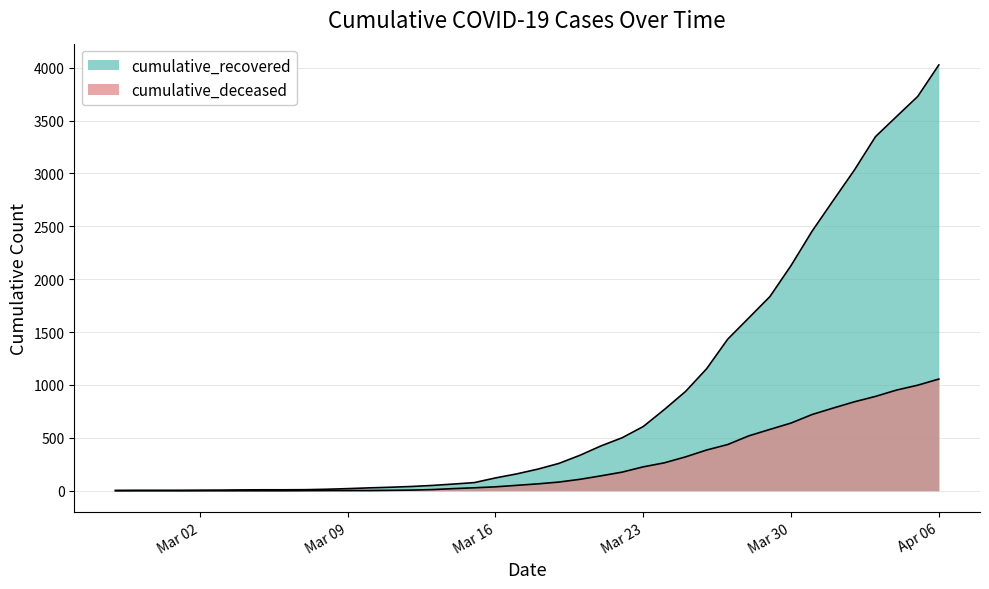

True or false: cumulative_deceased and cumulative_recovered intersect in this chart.

False